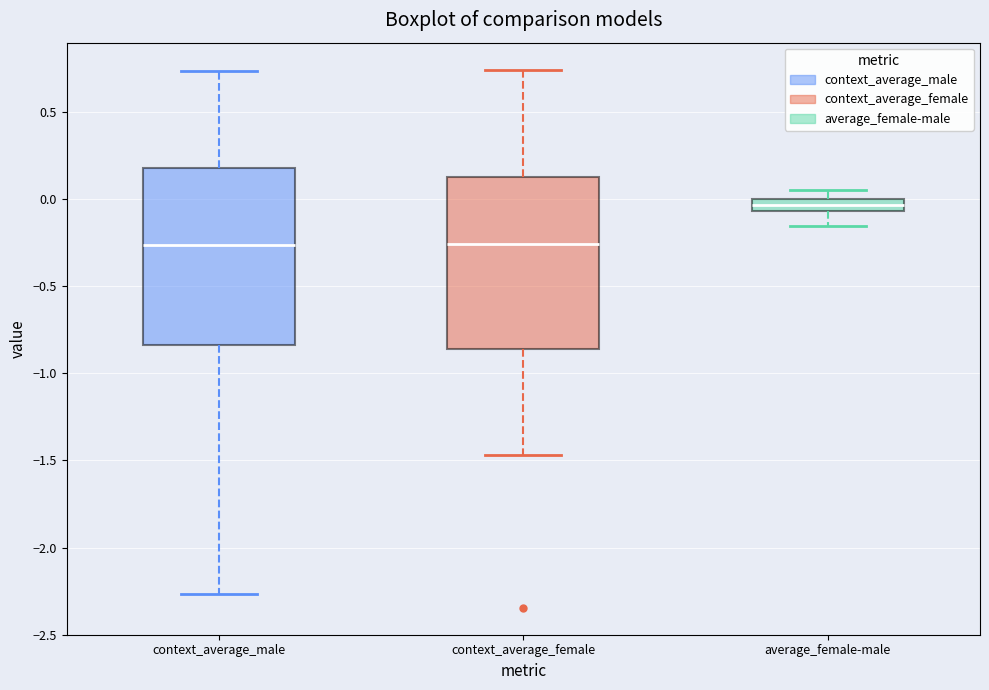

Where does the upper whisker of the box for average_female-male end on the y-axis? The values are not printed on the chart, so give them approximately, as read against the axis.

0.05